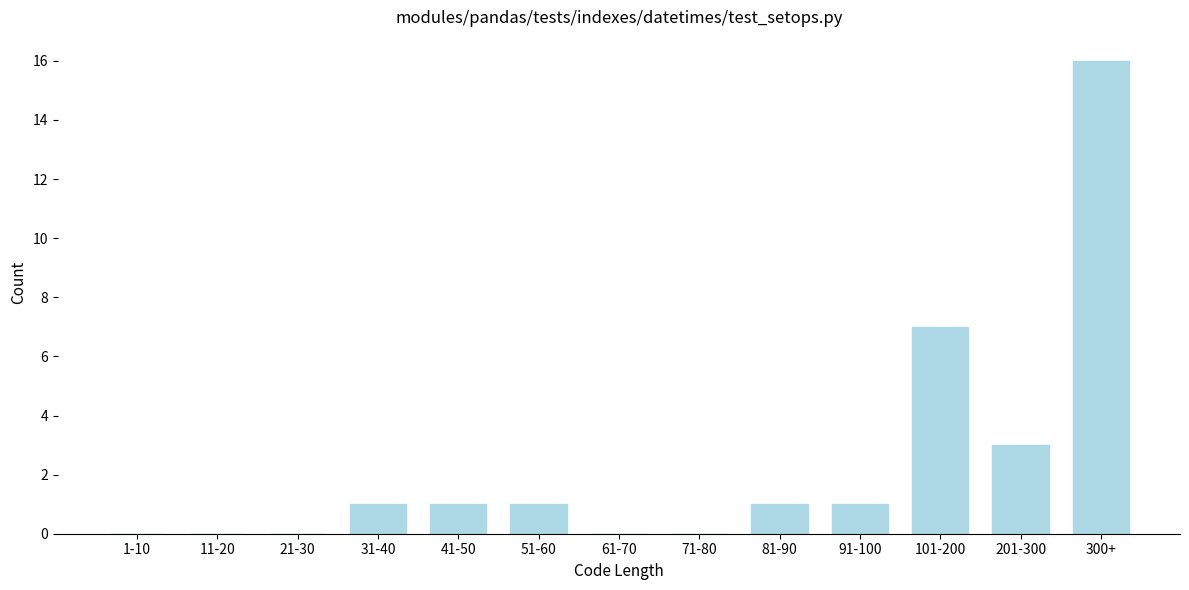

Reading left to right, what are all the values shown in this chart?

1-10=0	11-20=0	21-30=0	31-40=1	41-50=1	51-60=1	61-70=0	71-80=0	81-90=1	91-100=1	101-200=7	201-300=3	300+=16